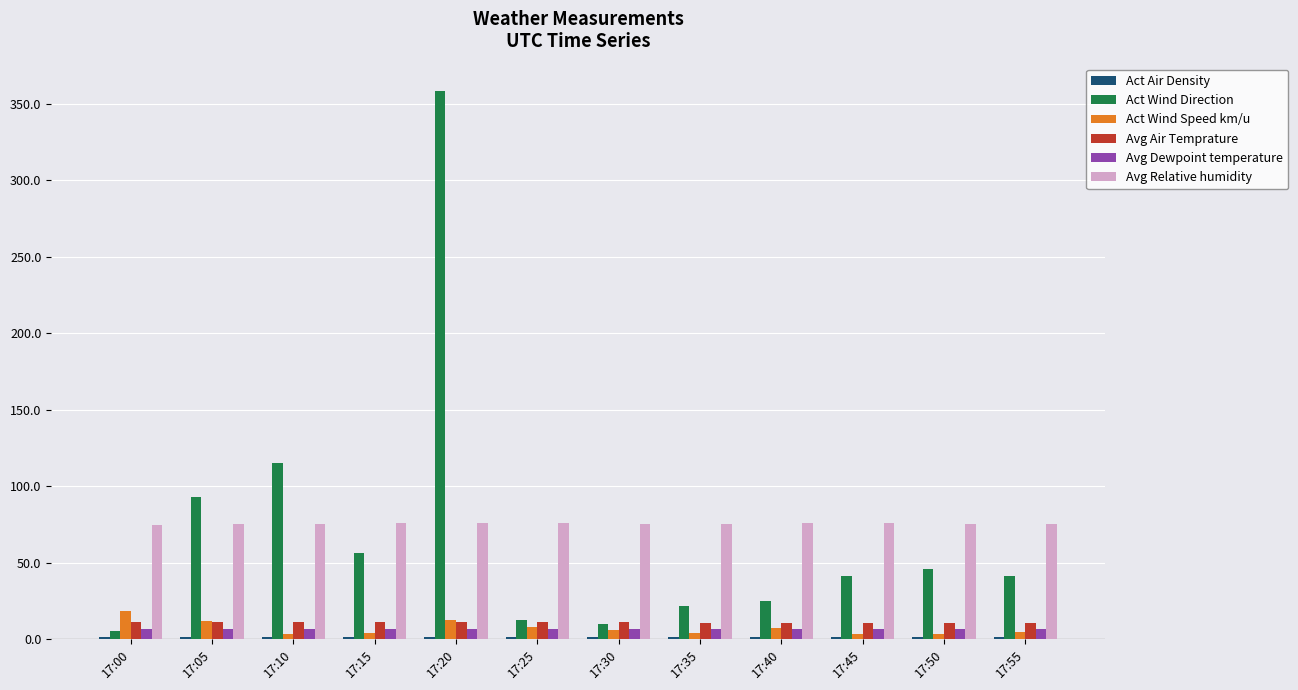

What is the greatest value displayed?

358.4